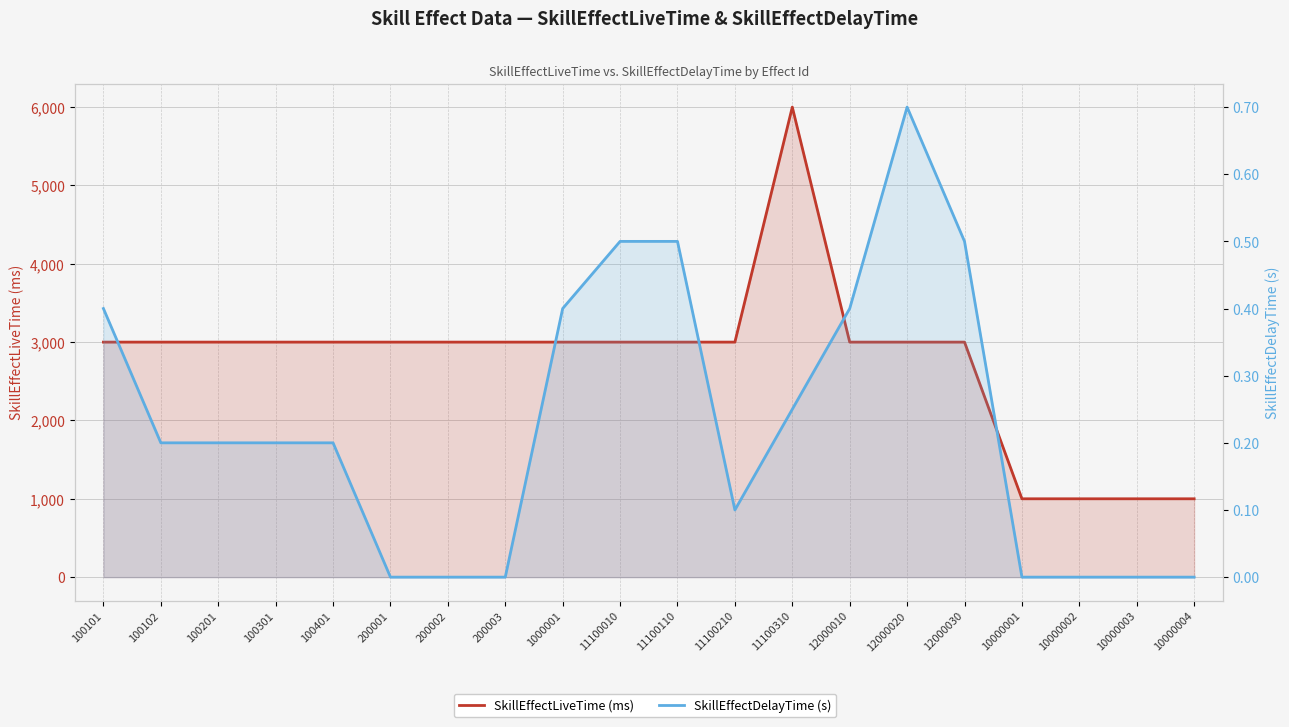

Reading right to left, list all the values displayed in this chart.

SkillEffectLiveTime (ms): 1000.0	1000.0	1000.0	1000.0	3000.0	3000.0	3000.0	6000.0	3000.0	3000.0	3000.0	3000.0	3000.0	3000.0	3000.0	3000.0	3000.0	3000.0	3000.0	3000.0
SkillEffectDelayTime (s): 0.0	0.0	0.0	0.0	0.5	0.7	0.4	0.2	0.1	0.5	0.5	0.4	0.0	0.0	0.0	0.2	0.2	0.2	0.2	0.4